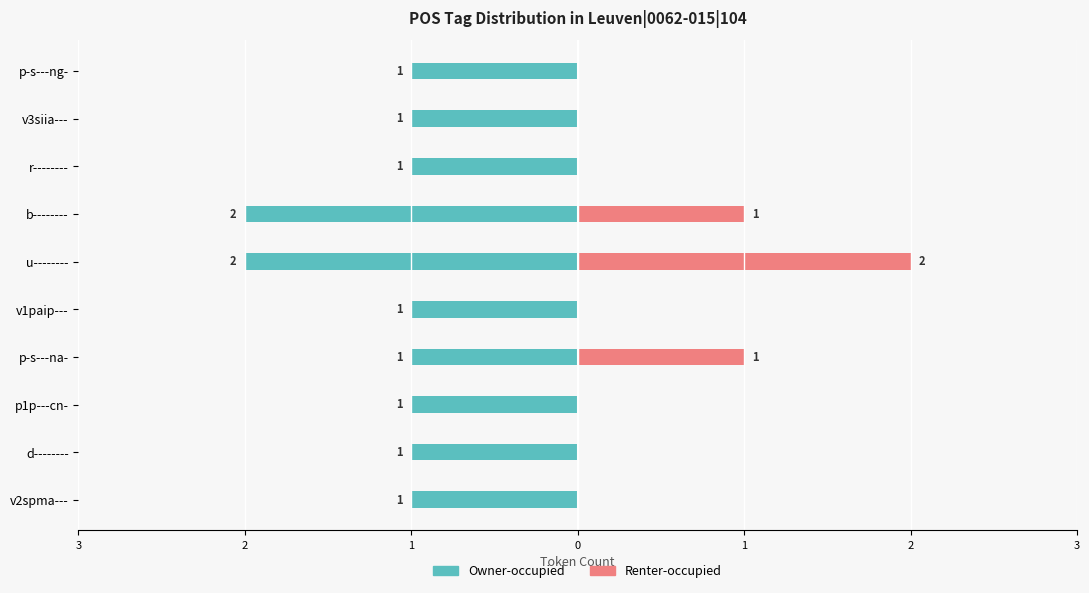

Does the chart contain any negative values?

Yes